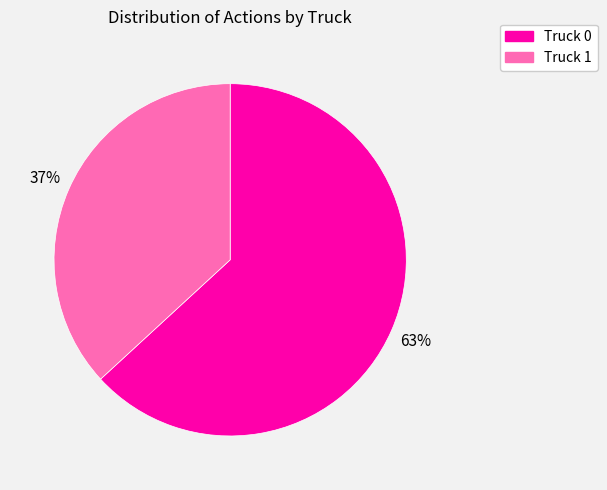

What is the largest slice in the pie chart?

Truck 0